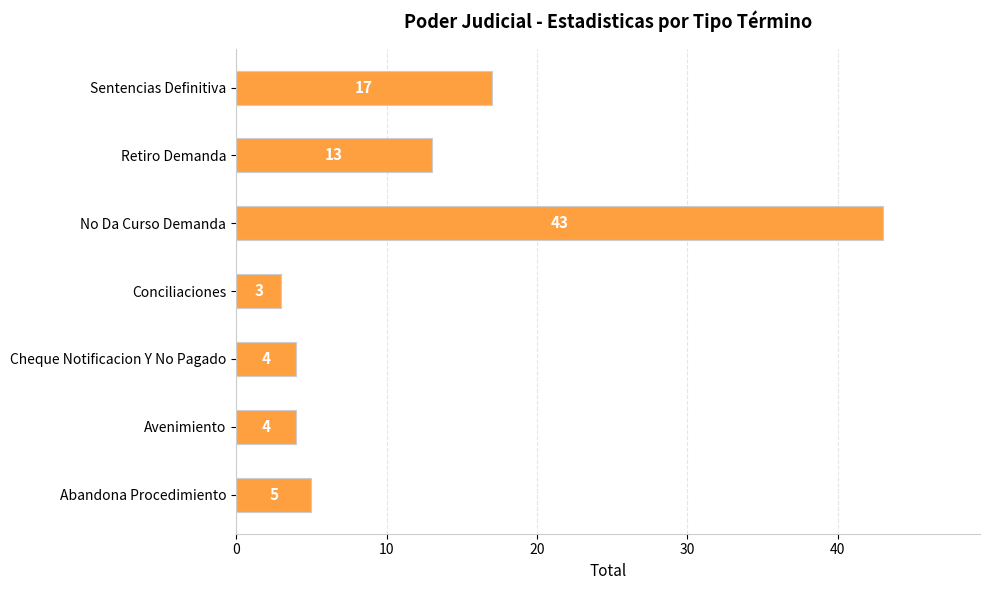

Which has a higher value, Conciliaciones or Retiro Demanda?

Retiro Demanda